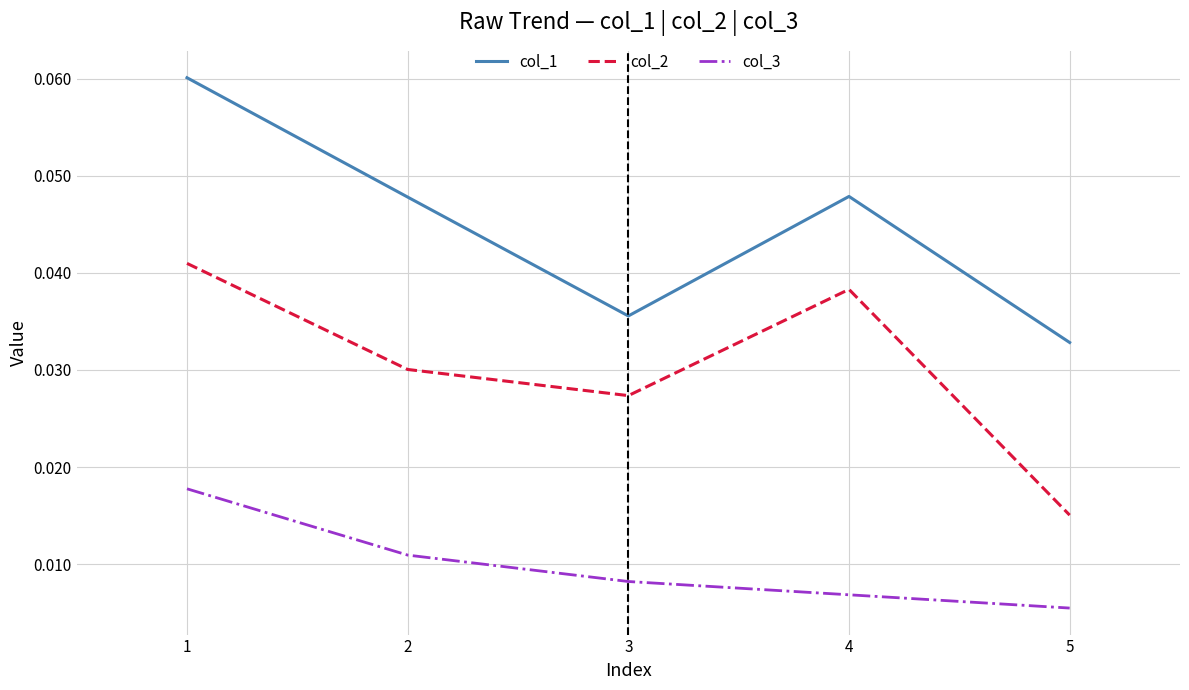

Is the value of col_3 at 4 greater than the value of col_1 at 3?

No